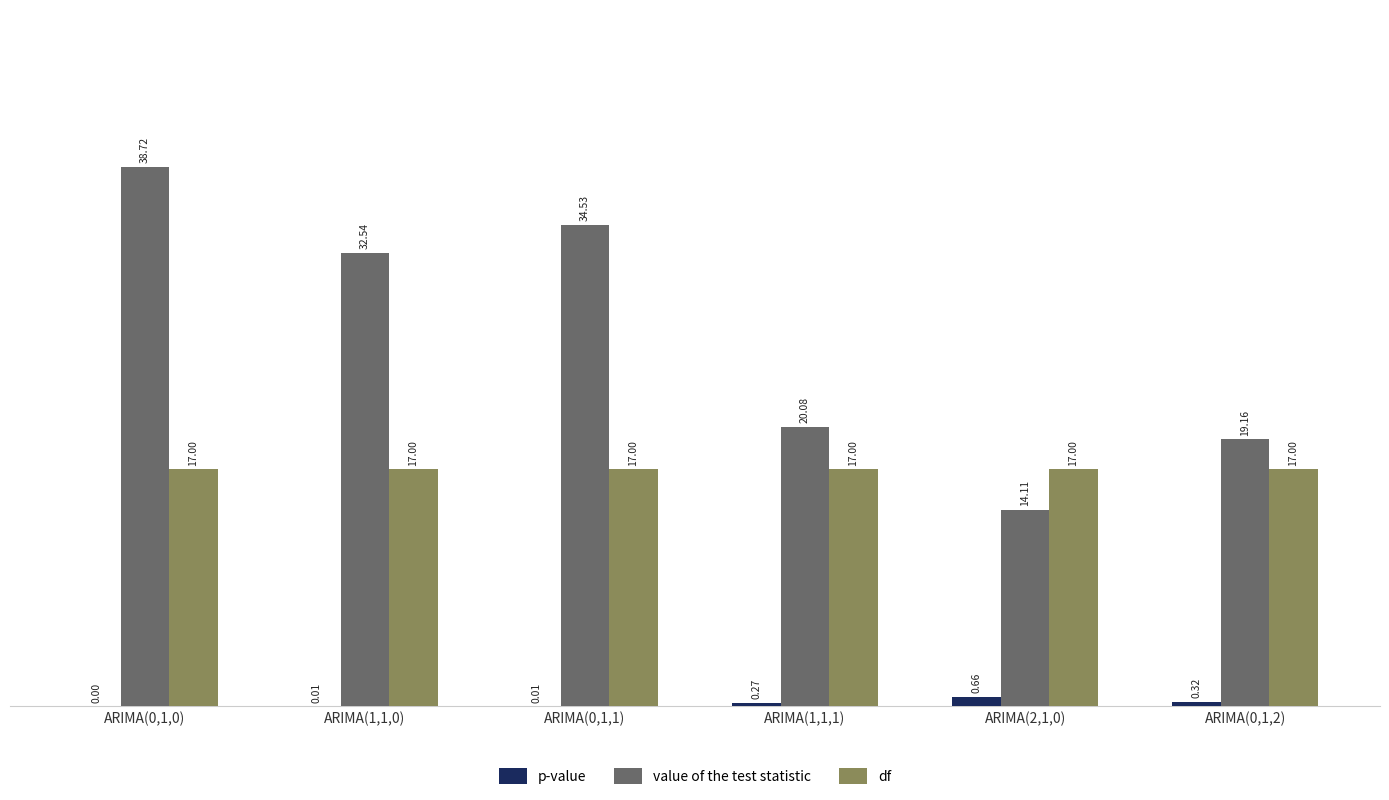

What is the sum of all value of the test statistic values?

159.1